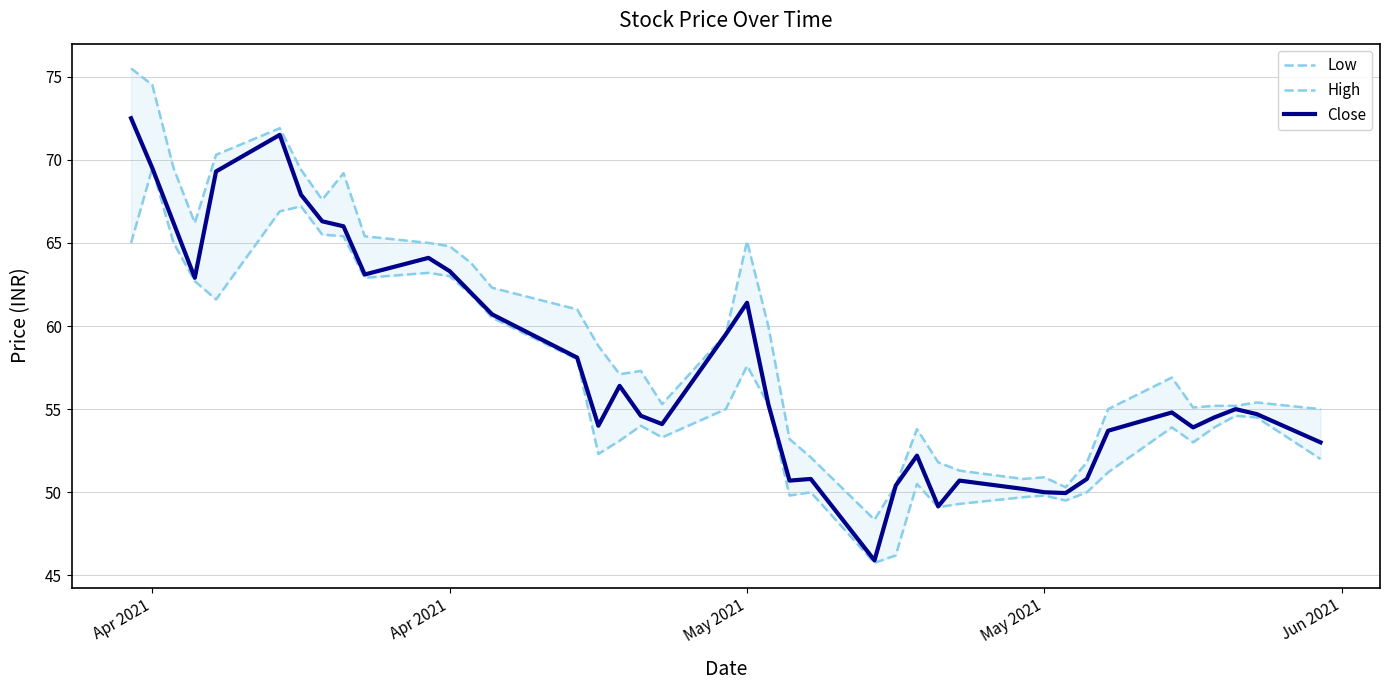

How many interior local peaks does the High series have?

8